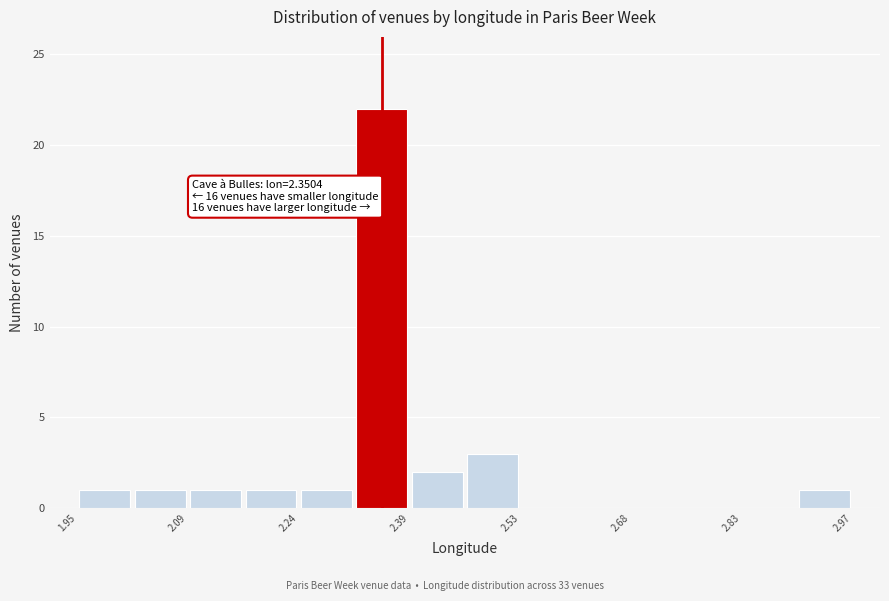

Read against the x-axis, roughly where is the centre of the tallest bar?

2.36